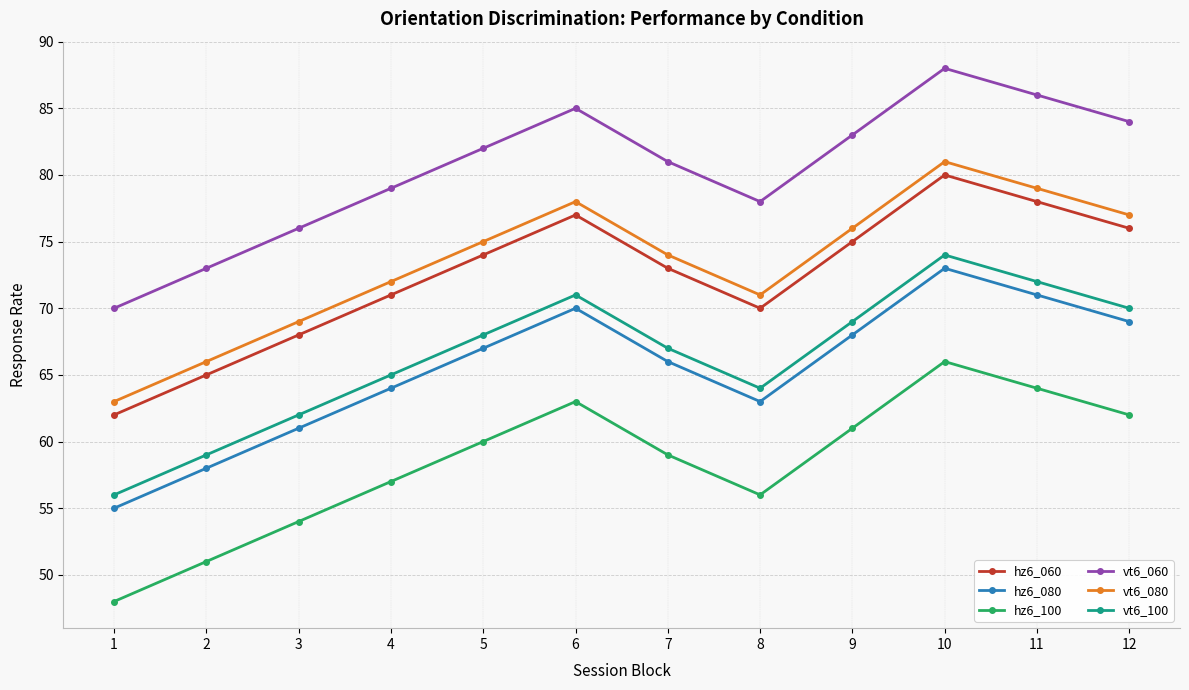

Which label corresponds to the smallest value in the chart?

1